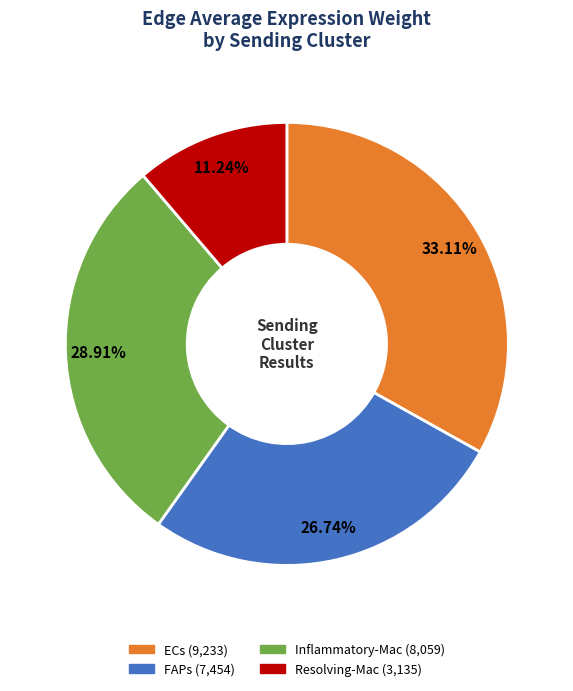

What percentage is NOT represented by Inflammatory-Mac?

71.1%